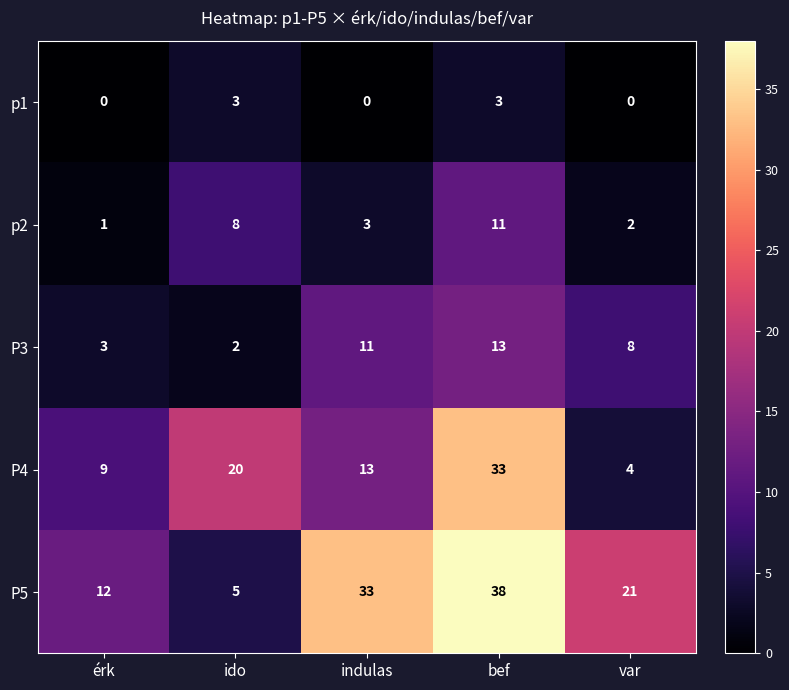

Which series has the largest total across all categories?

P5